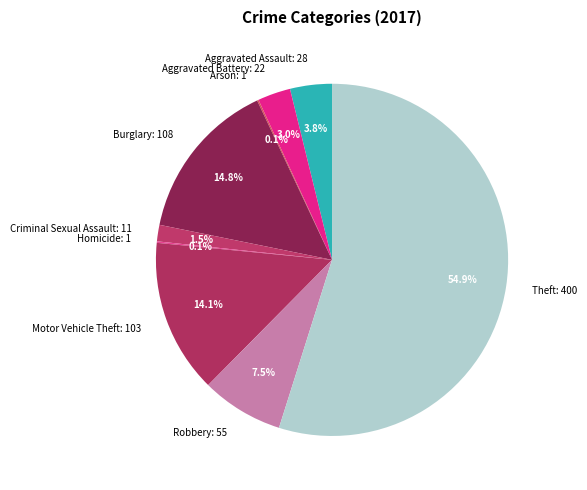

Between Aggravated Assault: 28 and Robbery: 55, which is larger?

Robbery: 55